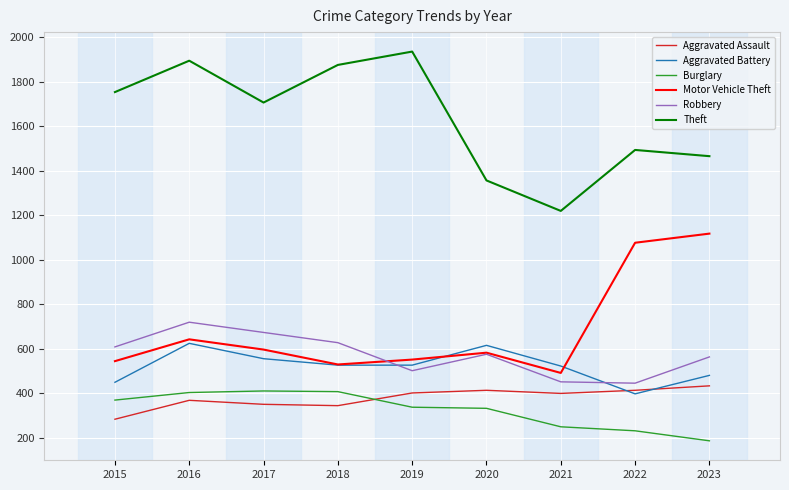

Where does the Aggravated Assault series first go above 400?

2019